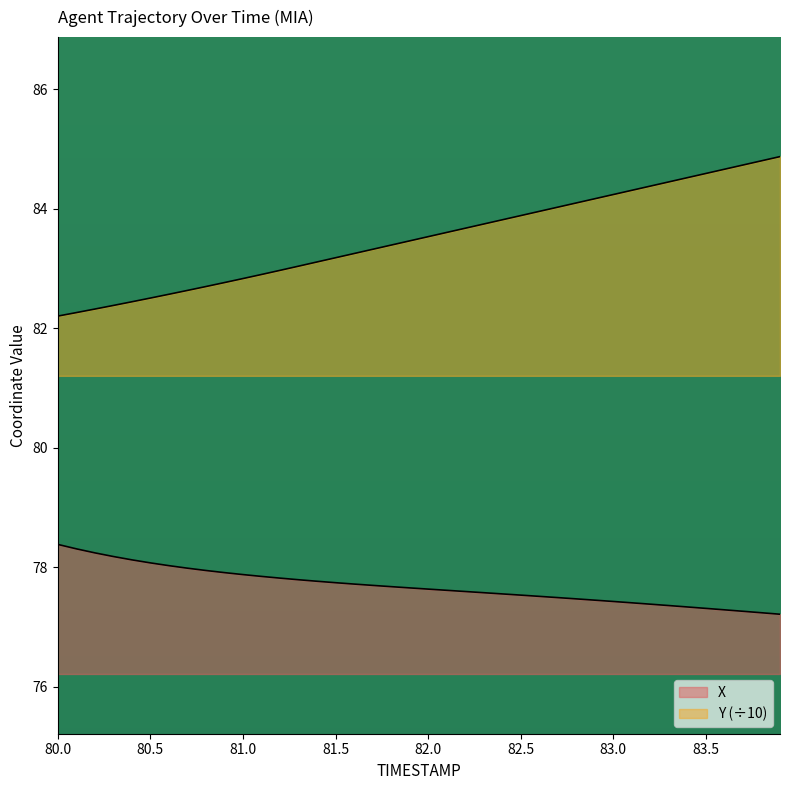

What is the maximum value for X?

78.4